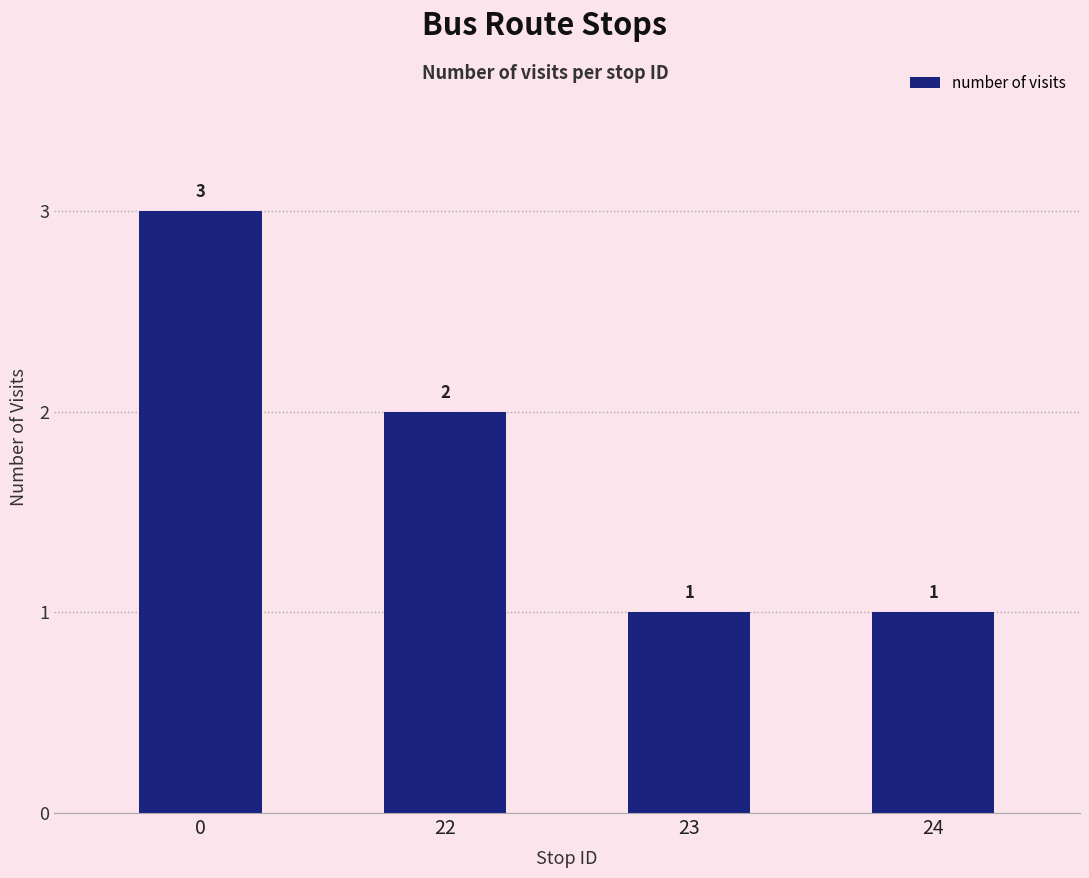

At which label is the value closest to 2?

22